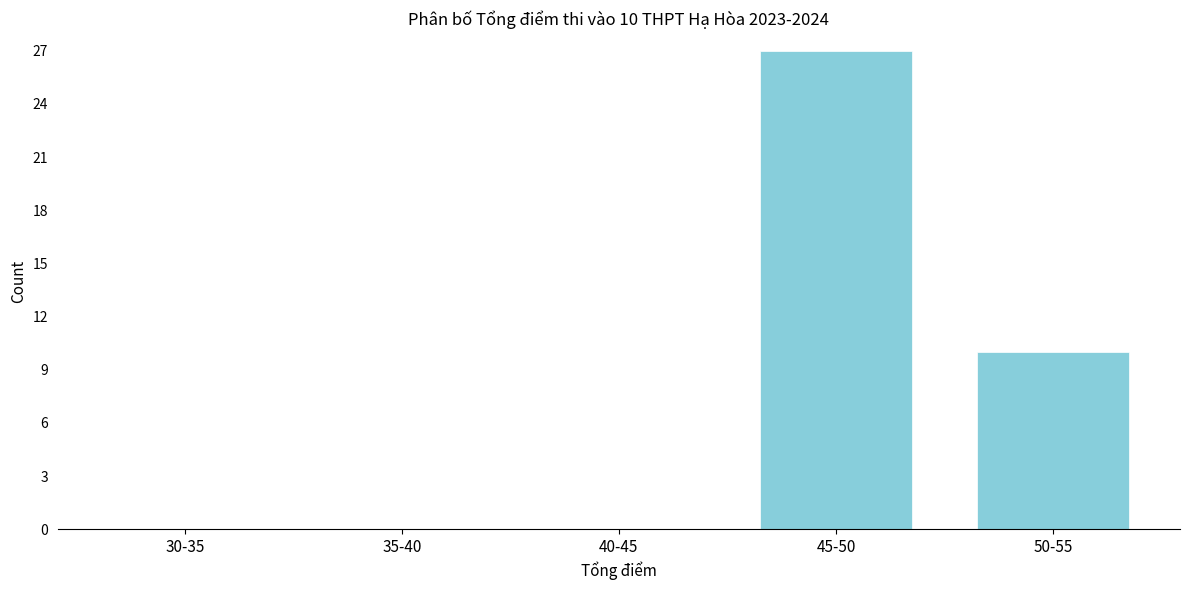

Reading left to right, list all the values displayed in this chart.

30-35=0	35-40=0	40-45=0	45-50=27	50-55=10